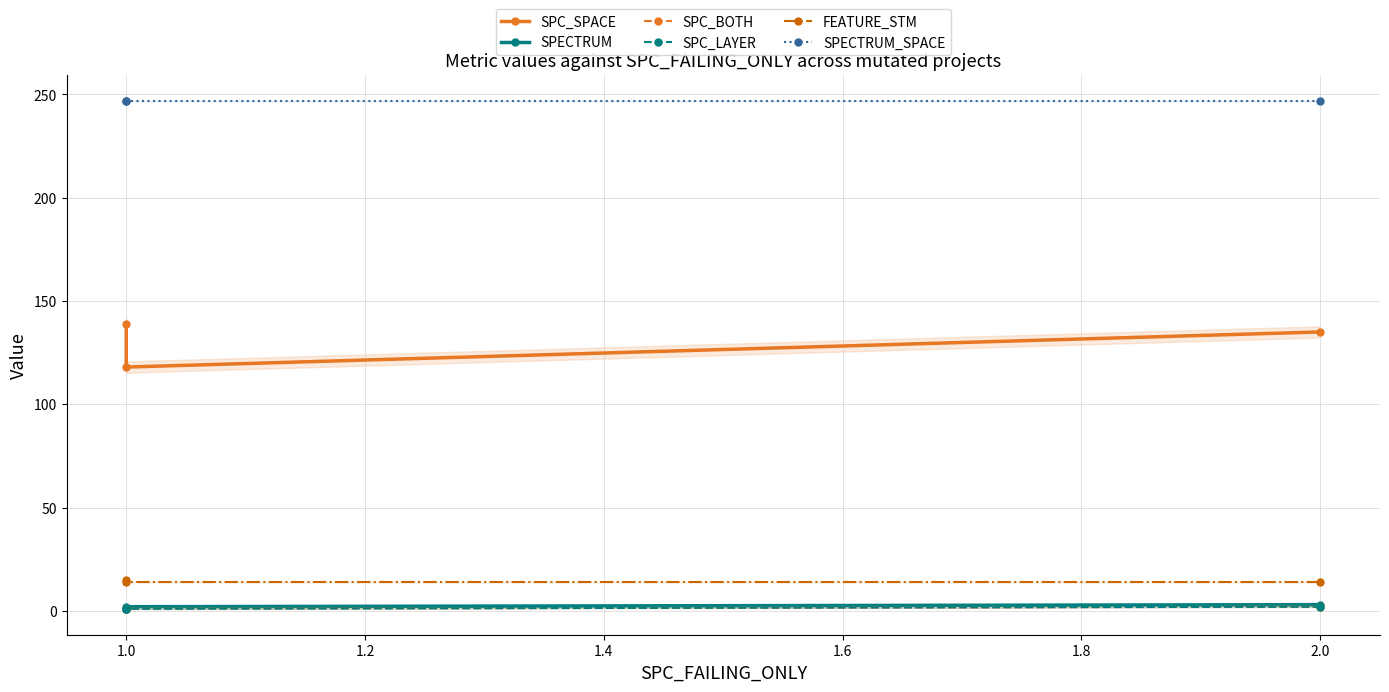

What is the sum of the SPC_BOTH values at 2.0 and 1.0?

3